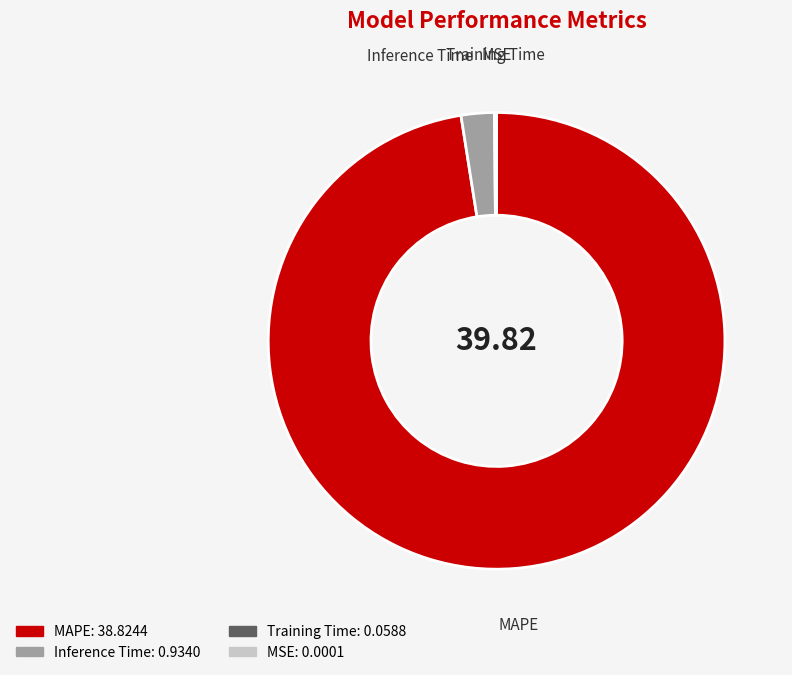

Does MAPE account for over 50% of the chart?

Yes